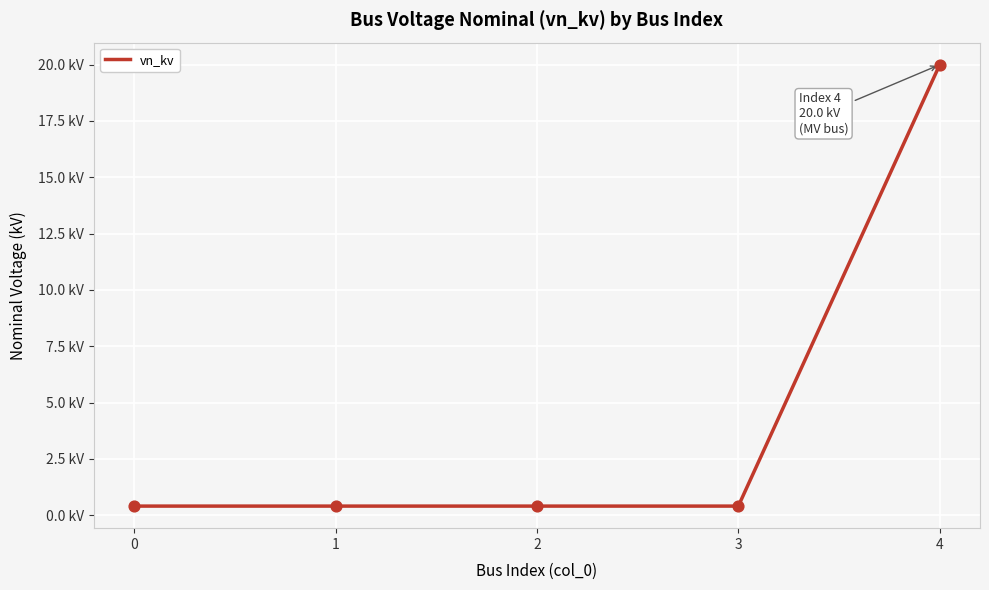

Between 4 and 2, which is larger?

4